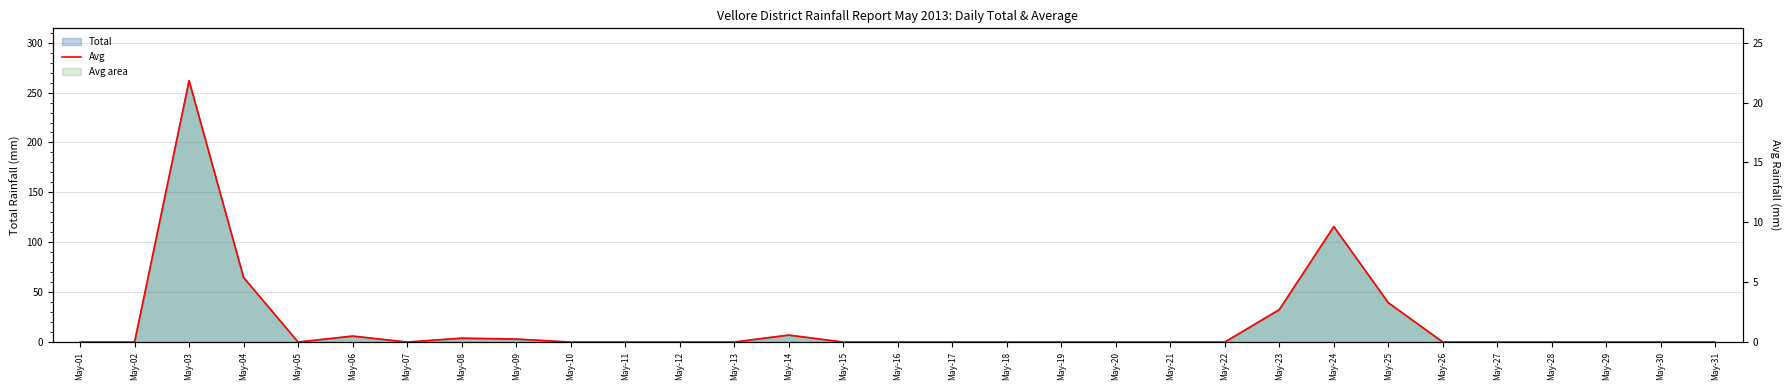

What is the change in value from May-03 to May-16?

-21.8